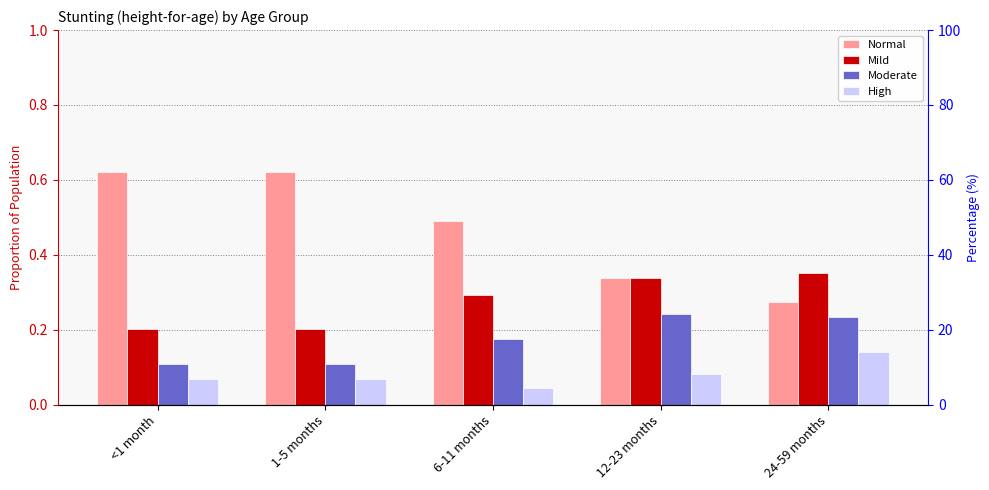

Rank the categories by High value from lowest to highest.

6-11 months, <1 month, 1-5 months, 12-23 months, 24-59 months